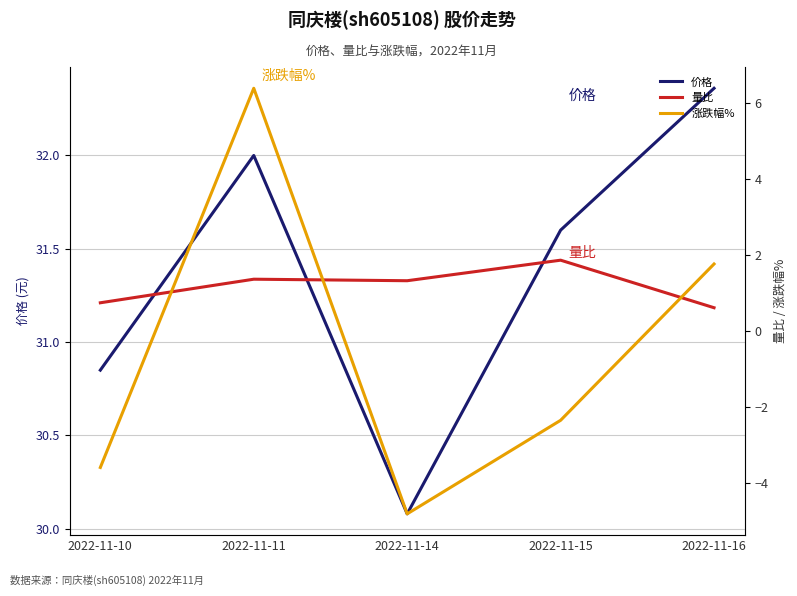

Which series changed the most between 2022-11-10 and 2022-11-15?

涨跌幅%